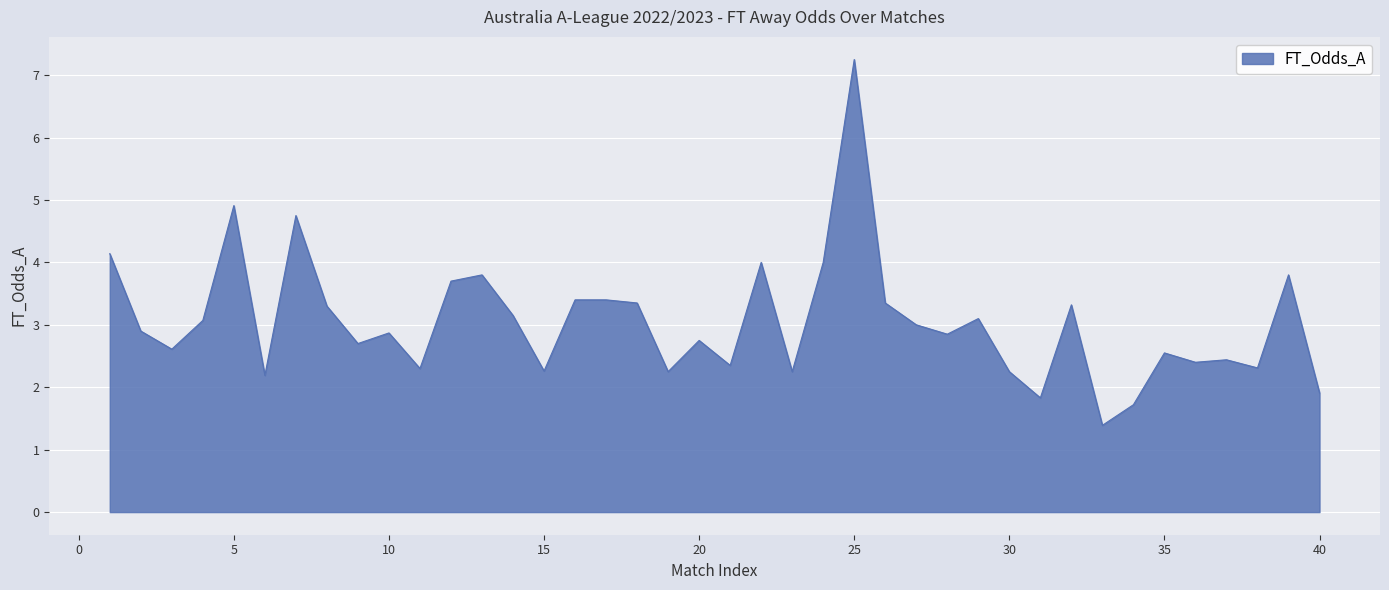

What is the smallest value displayed?

1.4